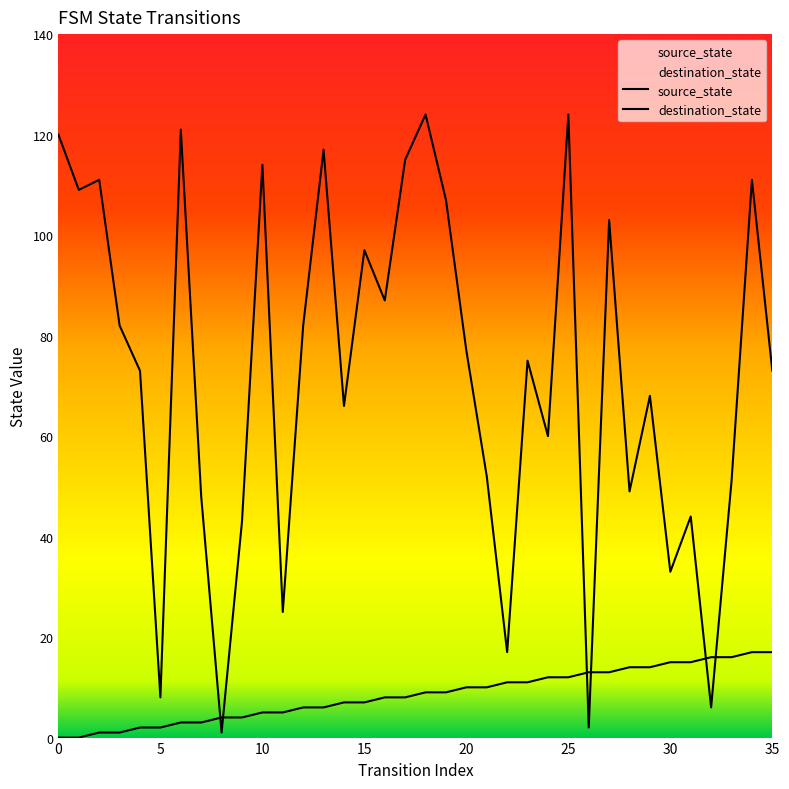

Rank the series at 13 from highest to lowest value.

destination_state, source_state